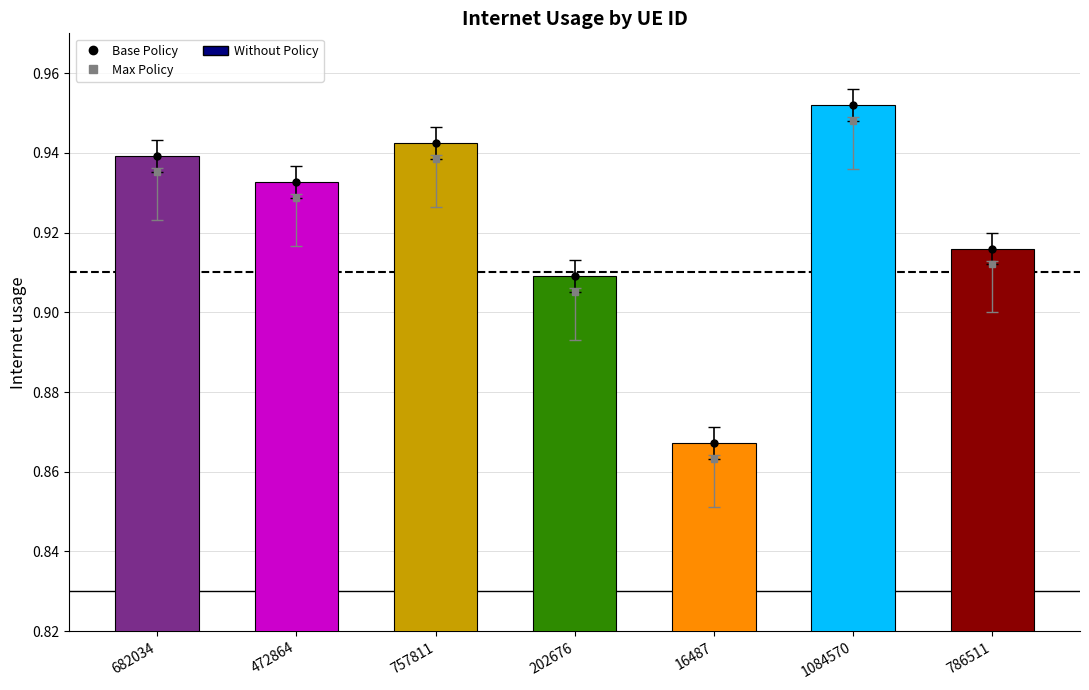

How many values are between 0 and 1?

7